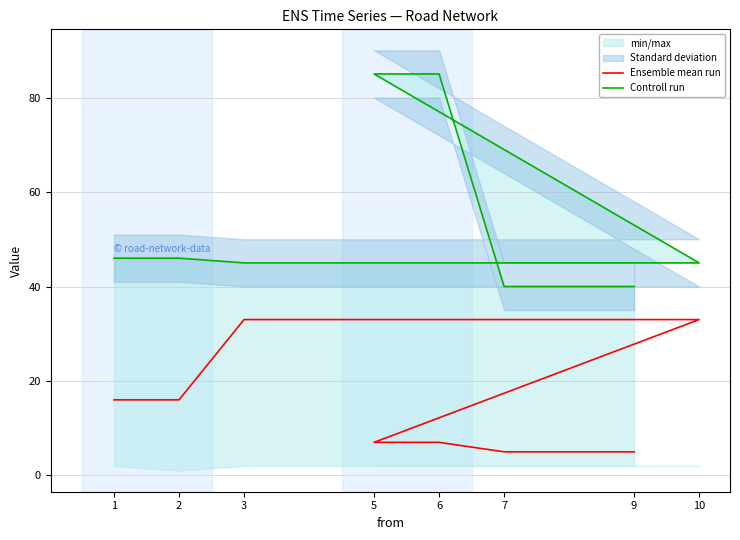

Between 1 and 6, which is larger?

1